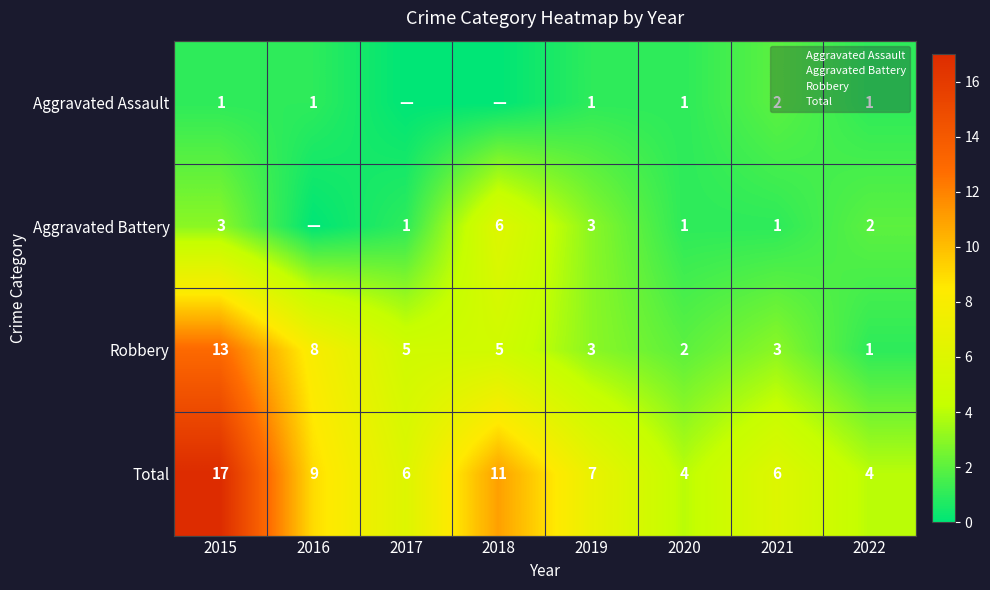

At which label does Robbery reach its peak?

2015